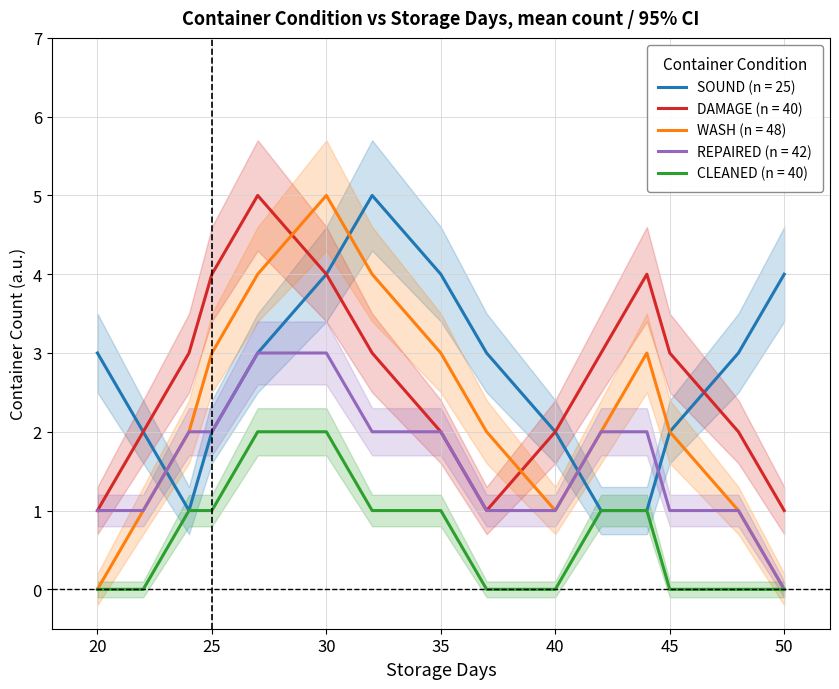

The value of WASH (n = 48) at 40 is 1. True or false?

True